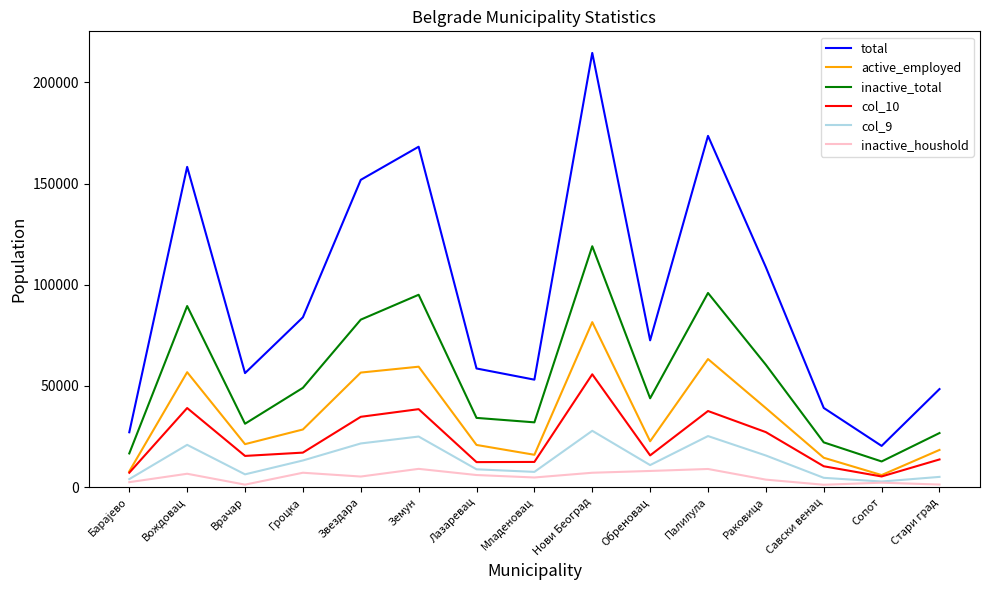

The value of total at Савски венац is 39122. True or false?

True